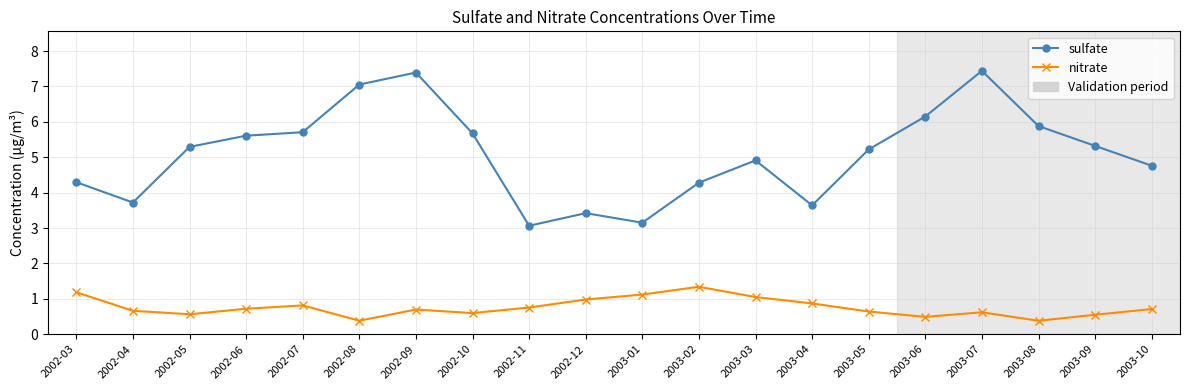

List the series in order of their peak value, highest first.

sulfate, nitrate